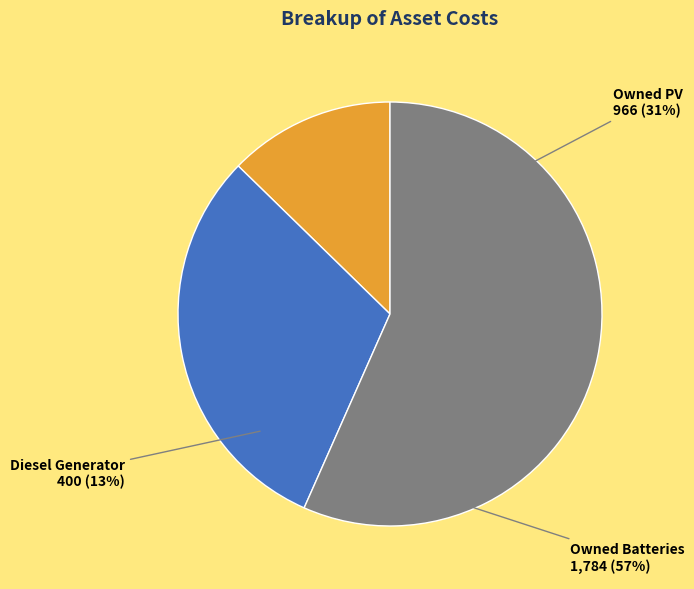

To the nearest percent, what is the difference between the Diesel Generator and Owned PV slice percentages?

18%